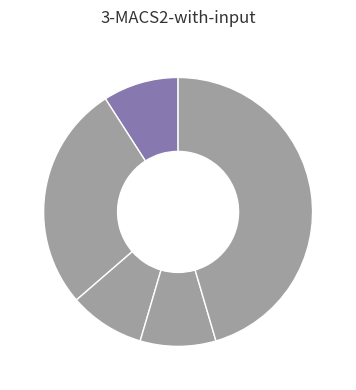

Count the number of slices in the pie.

5